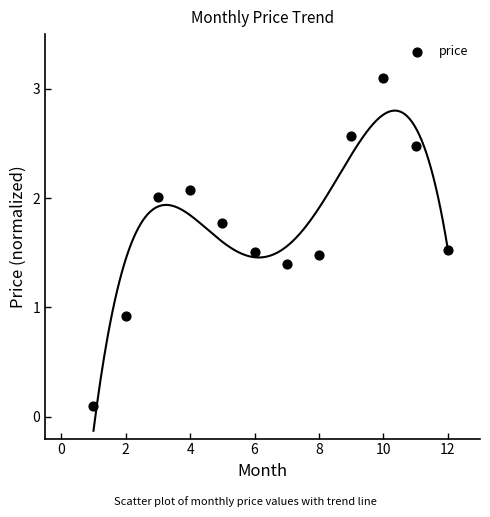

What Y value in the scatter plot is closest to 1?

0.9